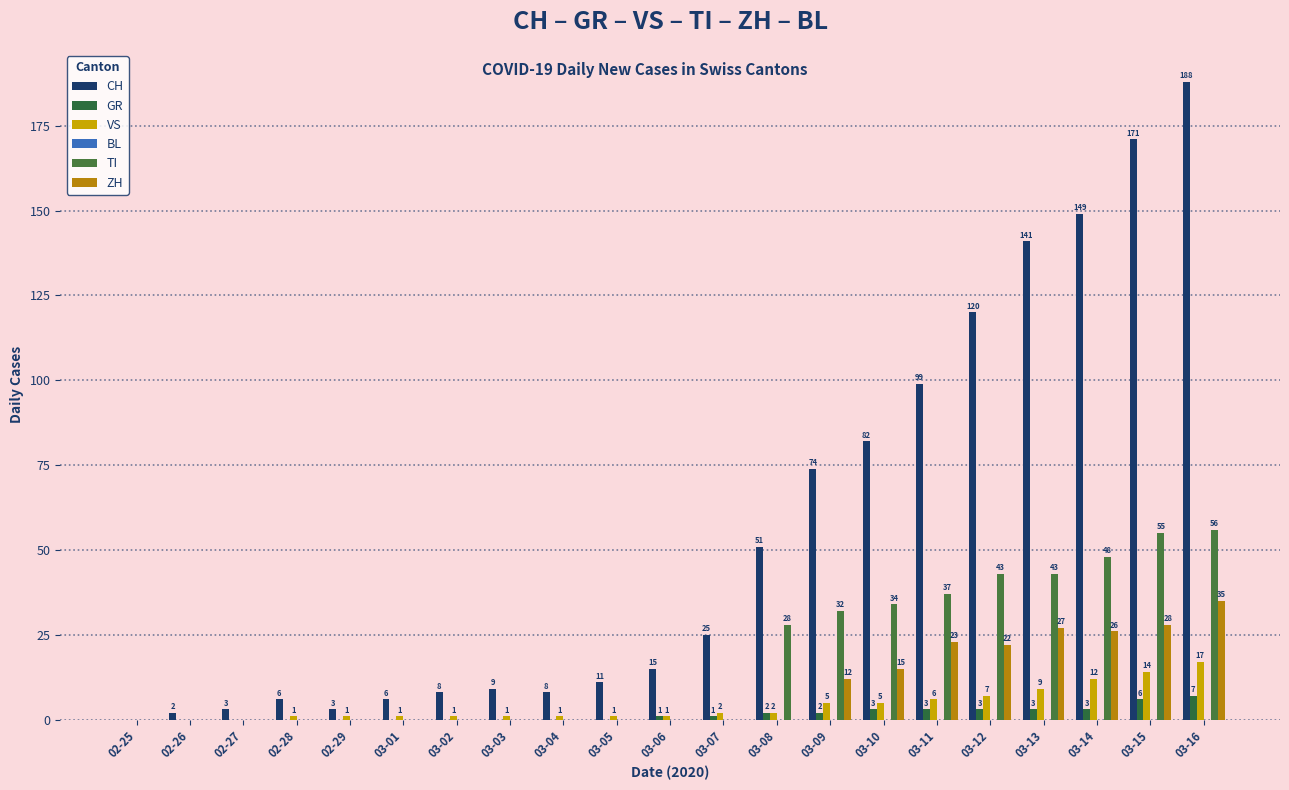

What is the label of the 12th bar from the right?

03-05